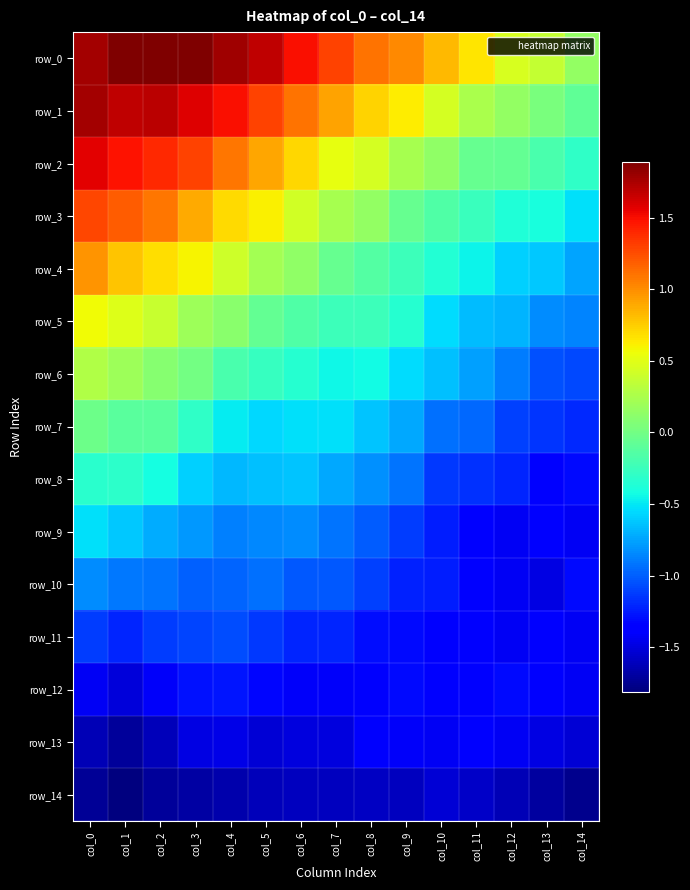

Reading right to left, what are all the values shown in this chart?

row_0: col_14=0.1	col_13=0.4	col_12=0.5	col_11=0.7	col_10=0.8	col_9=1.0	col_8=1.1	col_7=1.3	col_6=1.5	col_5=1.7	col_4=1.8	col_3=1.9	col_2=1.9	col_1=1.9	col_0=1.8
row_1: col_14=-0.1	col_13=0.0	col_12=0.1	col_11=0.2	col_10=0.4	col_9=0.6	col_8=0.7	col_7=0.9	col_6=1.1	col_5=1.3	col_4=1.5	col_3=1.6	col_2=1.7	col_1=1.7	col_0=1.8
row_2: col_14=-0.3	col_13=-0.2	col_12=-0.1	col_11=-0.1	col_10=0.1	col_9=0.2	col_8=0.4	col_7=0.5	col_6=0.7	col_5=0.9	col_4=1.1	col_3=1.3	col_2=1.4	col_1=1.5	col_0=1.6
row_3: col_14=-0.5	col_13=-0.4	col_12=-0.4	col_11=-0.3	col_10=-0.2	col_9=-0.1	col_8=0.1	col_7=0.2	col_6=0.4	col_5=0.6	col_4=0.7	col_3=0.9	col_2=1.1	col_1=1.2	col_0=1.3
row_4: col_14=-0.7	col_13=-0.6	col_12=-0.6	col_11=-0.5	col_10=-0.3	col_9=-0.2	col_8=-0.1	col_7=-0.1	col_6=0.1	col_5=0.2	col_4=0.4	col_3=0.6	col_2=0.7	col_1=0.8	col_0=1.0
row_5: col_14=-0.9	col_13=-0.8	col_12=-0.7	col_11=-0.7	col_10=-0.5	col_9=-0.3	col_8=-0.2	col_7=-0.2	col_6=-0.2	col_5=-0.1	col_4=0.1	col_3=0.2	col_2=0.4	col_1=0.5	col_0=0.6
row_6: col_14=-1.1	col_13=-1.0	col_12=-0.9	col_11=-0.8	col_10=-0.6	col_9=-0.5	col_8=-0.4	col_7=-0.4	col_6=-0.3	col_5=-0.3	col_4=-0.2	col_3=0.0	col_2=0.1	col_1=0.2	col_0=0.3
row_7: col_14=-1.2	col_13=-1.2	col_12=-1.1	col_11=-1.0	col_10=-0.9	col_9=-0.7	col_8=-0.6	col_7=-0.5	col_6=-0.5	col_5=-0.6	col_4=-0.5	col_3=-0.3	col_2=-0.1	col_1=-0.1	col_0=-0.0
row_8: col_14=-1.3	col_13=-1.4	col_12=-1.2	col_11=-1.2	col_10=-1.1	col_9=-0.9	col_8=-0.8	col_7=-0.7	col_6=-0.6	col_5=-0.7	col_4=-0.7	col_3=-0.6	col_2=-0.4	col_1=-0.3	col_0=-0.3
row_9: col_14=-1.4	col_13=-1.4	col_12=-1.4	col_11=-1.4	col_10=-1.2	col_9=-1.1	col_8=-1.0	col_7=-0.9	col_6=-0.8	col_5=-0.8	col_4=-0.9	col_3=-0.8	col_2=-0.7	col_1=-0.6	col_0=-0.5
row_10: col_14=-1.3	col_13=-1.5	col_12=-1.4	col_11=-1.4	col_10=-1.2	col_9=-1.2	col_8=-1.1	col_7=-1.0	col_6=-1.0	col_5=-0.9	col_4=-1.0	col_3=-1.0	col_2=-0.9	col_1=-0.9	col_0=-0.8
row_11: col_14=-1.4	col_13=-1.4	col_12=-1.4	col_11=-1.4	col_10=-1.3	col_9=-1.3	col_8=-1.3	col_7=-1.2	col_6=-1.2	col_5=-1.1	col_4=-1.1	col_3=-1.1	col_2=-1.1	col_1=-1.2	col_0=-1.1
row_12: col_14=-1.4	col_13=-1.4	col_12=-1.3	col_11=-1.4	col_10=-1.3	col_9=-1.3	col_8=-1.4	col_7=-1.4	col_6=-1.4	col_5=-1.3	col_4=-1.3	col_3=-1.3	col_2=-1.4	col_1=-1.5	col_0=-1.4
row_13: col_14=-1.5	col_13=-1.5	col_12=-1.4	col_11=-1.4	col_10=-1.4	col_9=-1.4	col_8=-1.4	col_7=-1.5	col_6=-1.5	col_5=-1.5	col_4=-1.5	col_3=-1.5	col_2=-1.6	col_1=-1.7	col_0=-1.6
row_14: col_14=-1.8	col_13=-1.7	col_12=-1.6	col_11=-1.6	col_10=-1.5	col_9=-1.6	col_8=-1.6	col_7=-1.6	col_6=-1.6	col_5=-1.6	col_4=-1.7	col_3=-1.7	col_2=-1.7	col_1=-1.8	col_0=-1.7